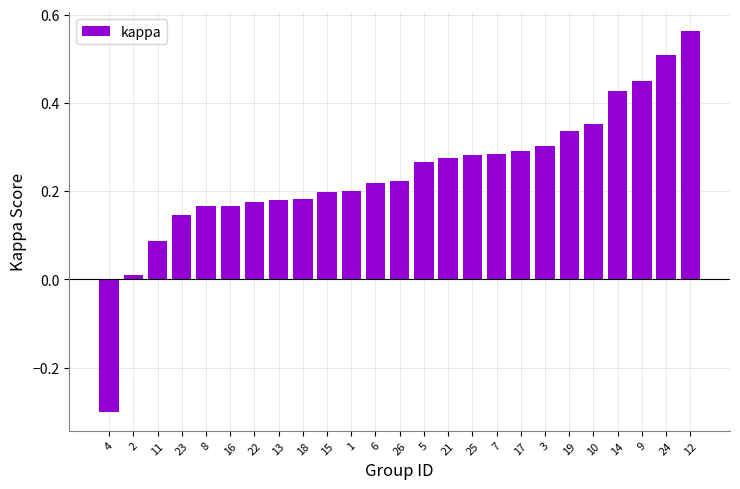

What is the change in value from 2 to 23?

+0.1